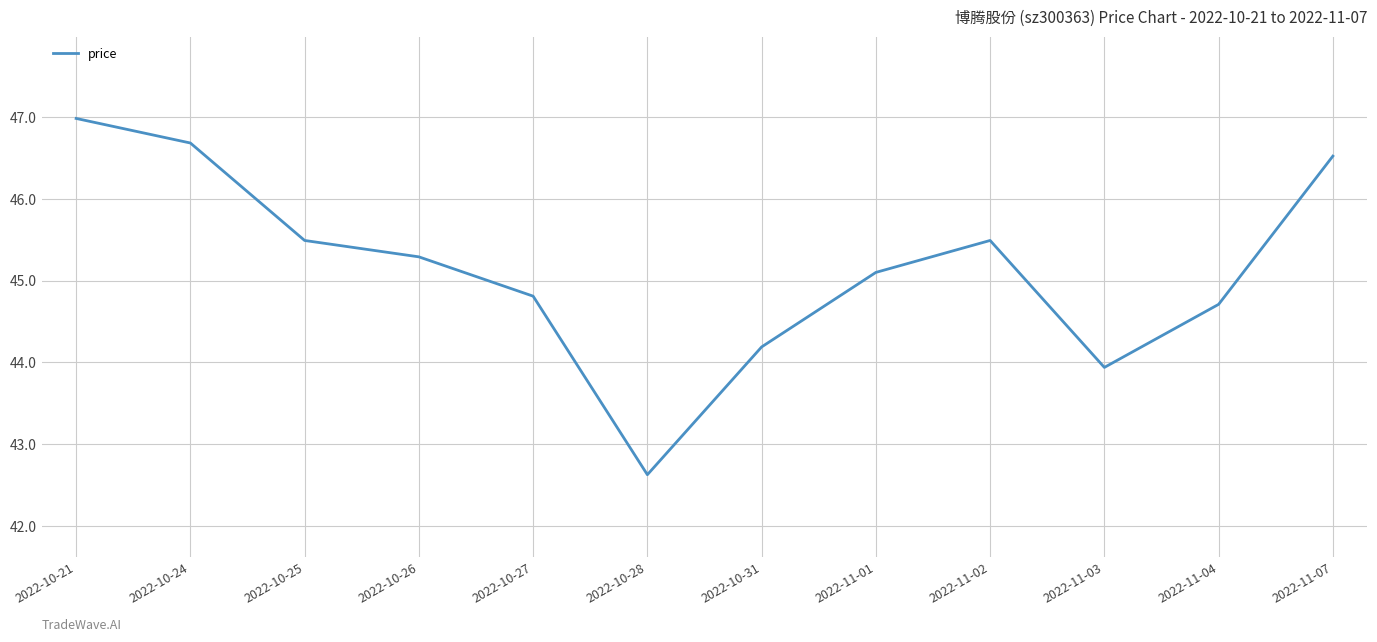

At which category does the data reach its first local peak?

2022-11-02